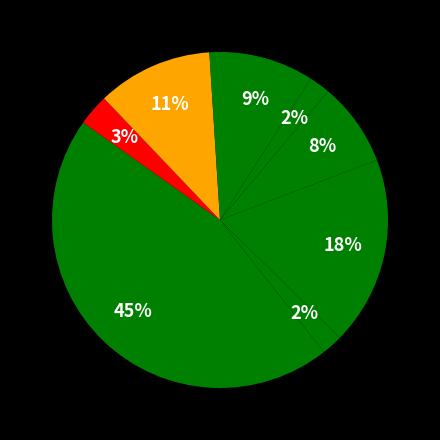

How many segments does this pie chart have?

9